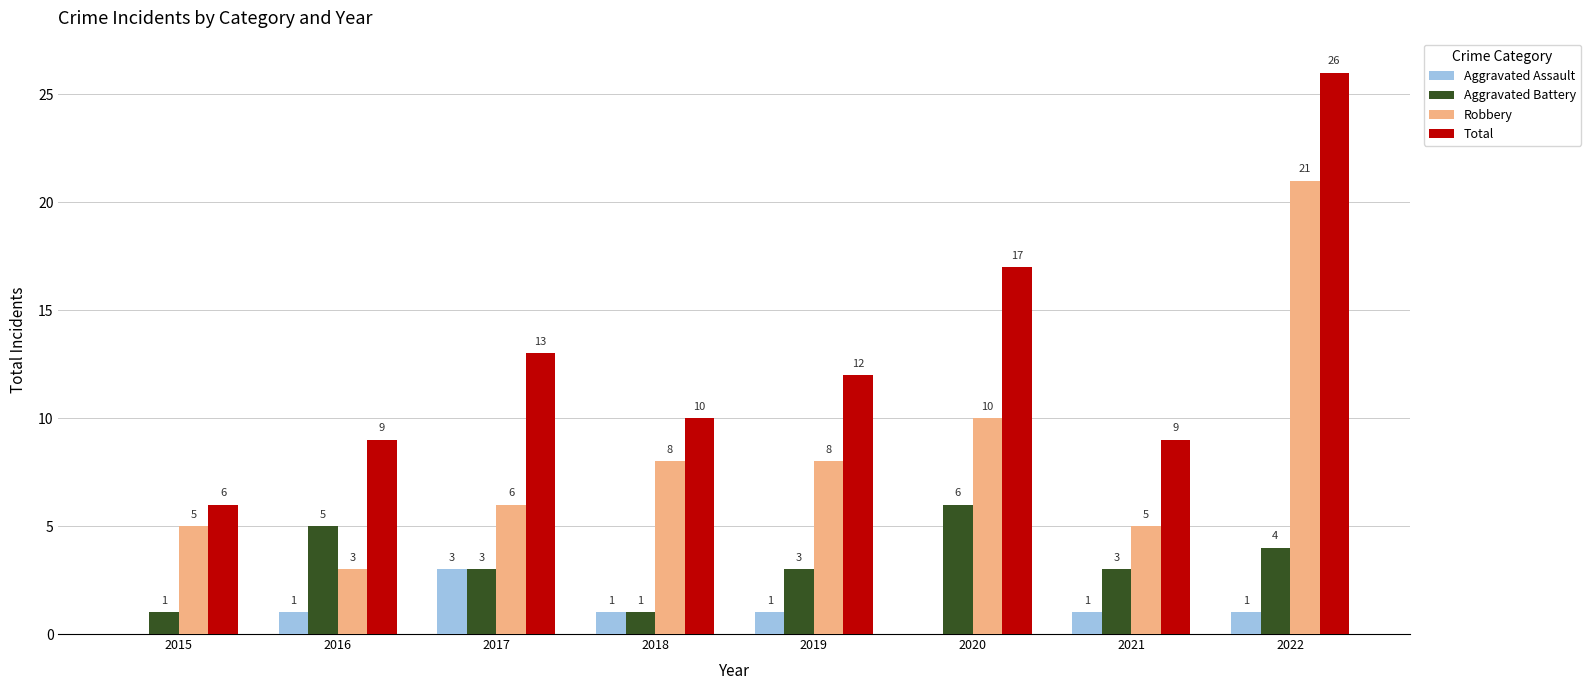

Which category has the highest value across all series?

2022